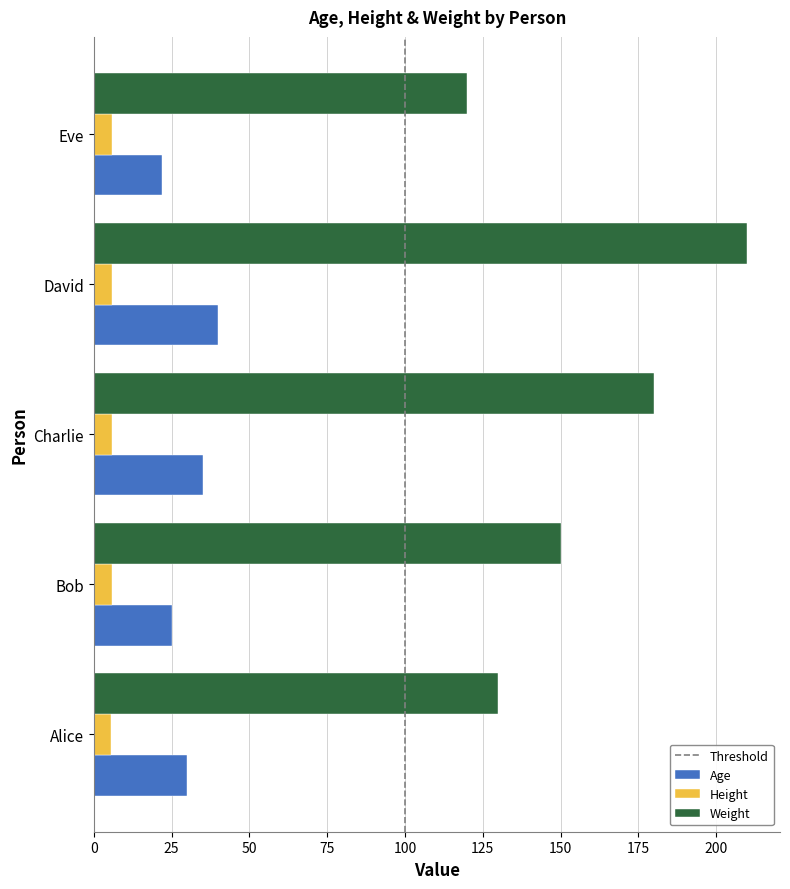

The Height series shows 5.8 at Charlie. True or false?

True